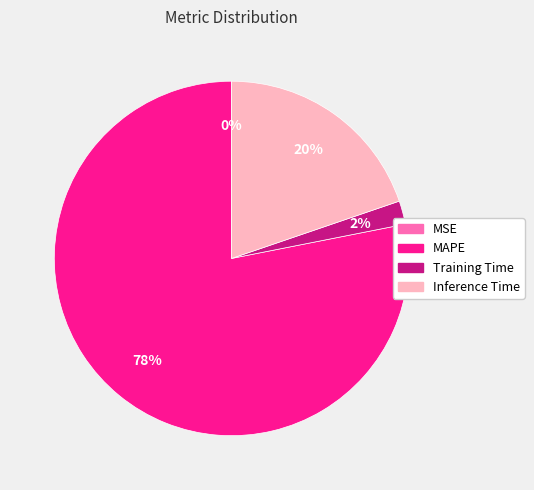

Which slice is the largest?

MAPE